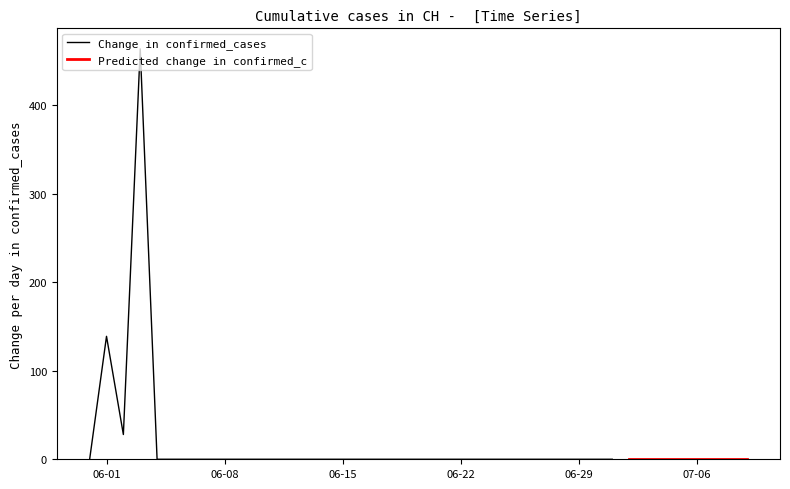

What is the label of the 26th point from the right?

2020-06-14